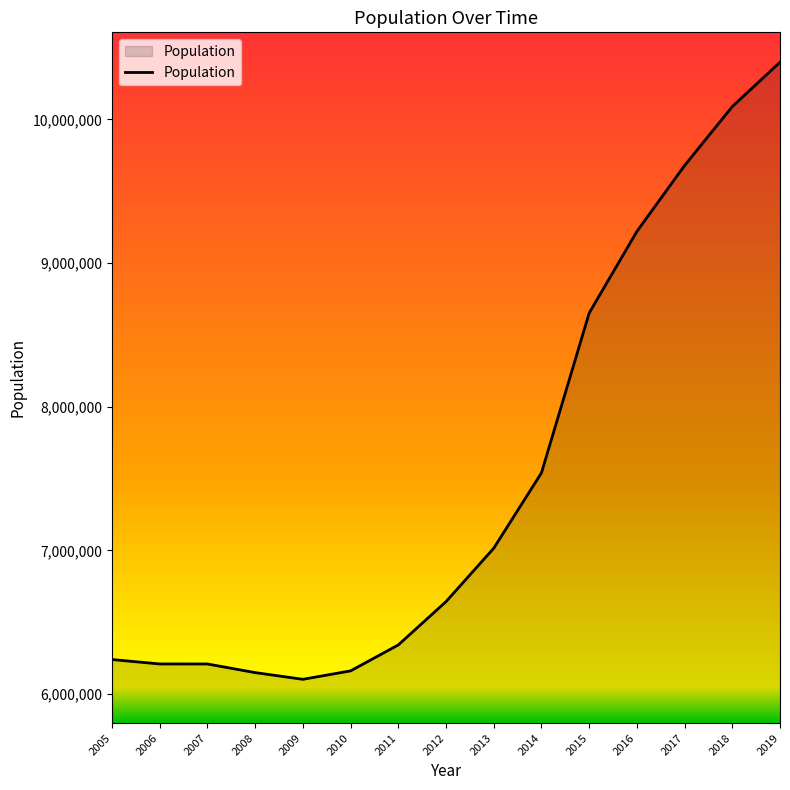

Is it true that the value at 2012 is 6643699?

True